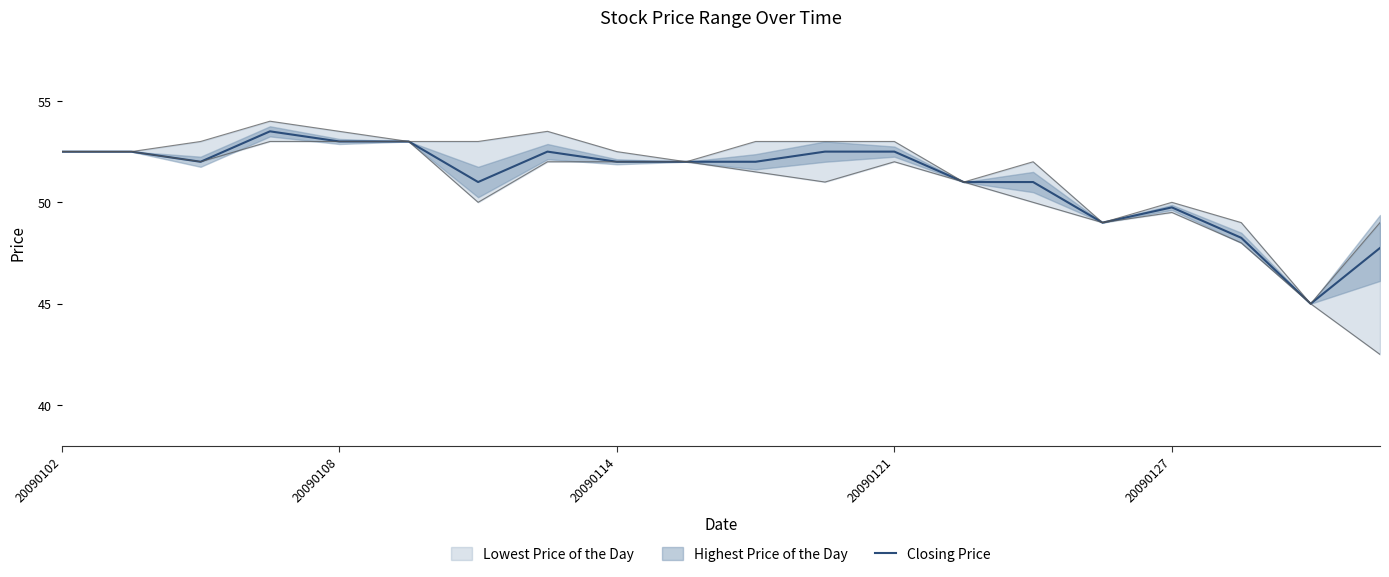

At which label is the value closest to 49?

15